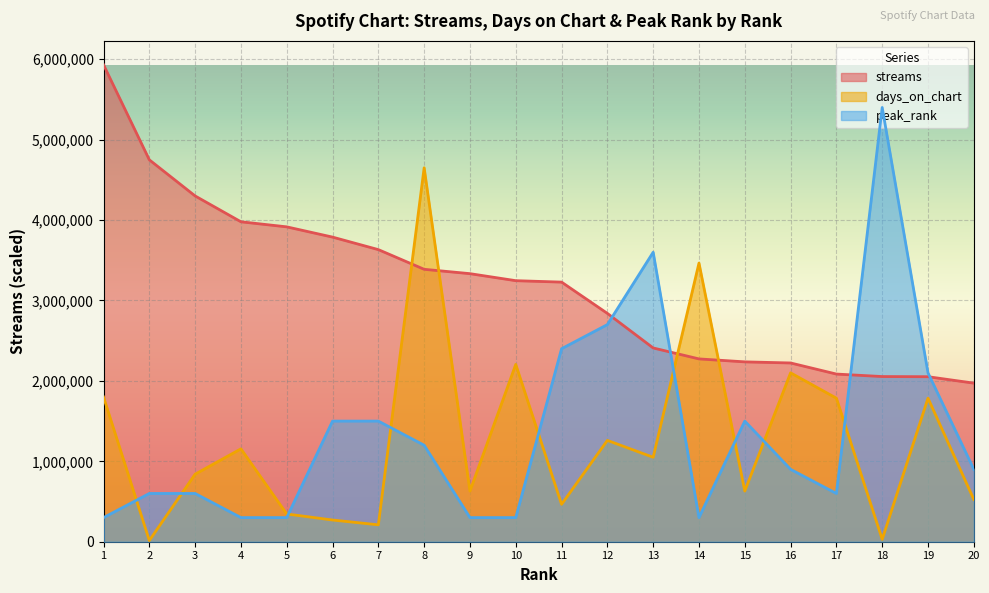

What is the value of the streams point at the 11th from the left?

3228372